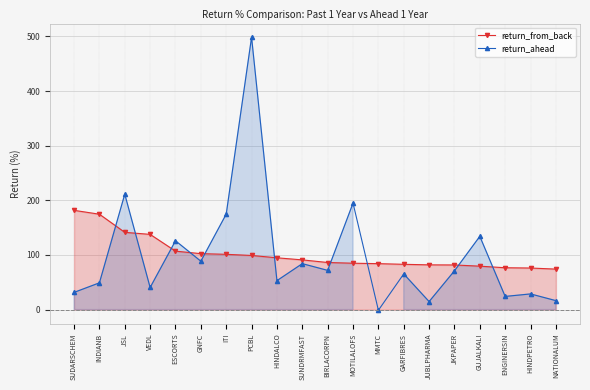

Reading left to right, transcribe all the data shown in this chart.

return_from_back: SUDARSCHEM=181.7	INDIANB=174.6	JSL=141.4	VEDL=137.7	ESCORTS=107.0	GNFC=102.4	ITI=101.2	PCBL=99.1	HINDALCO=94.8	SUNDRMFAST=91.0	BIRLACORPN=86.2	MOTILALOFS=84.9	MMTC=84.1	GARFIBRES=82.9	JUBLPHARMA=81.9	JKPAPER=81.7	GUJALKALI=79.5	ENGINERSIN=76.6	HINDPETRO=76.1	NATIONALUM=74.1
return_ahead: SUDARSCHEM=31.5	INDIANB=49.0	JSL=211.3	VEDL=40.5	ESCORTS=126.0	GNFC=88.6	ITI=174.8	PCBL=498.6	HINDALCO=53.0	SUNDRMFAST=84.1	BIRLACORPN=71.8	MOTILALOFS=194.9	MMTC=-1.2	GARFIBRES=65.3	JUBLPHARMA=14.7	JKPAPER=71.0	GUJALKALI=134.1	ENGINERSIN=24.1	HINDPETRO=28.7	NATIONALUM=16.4